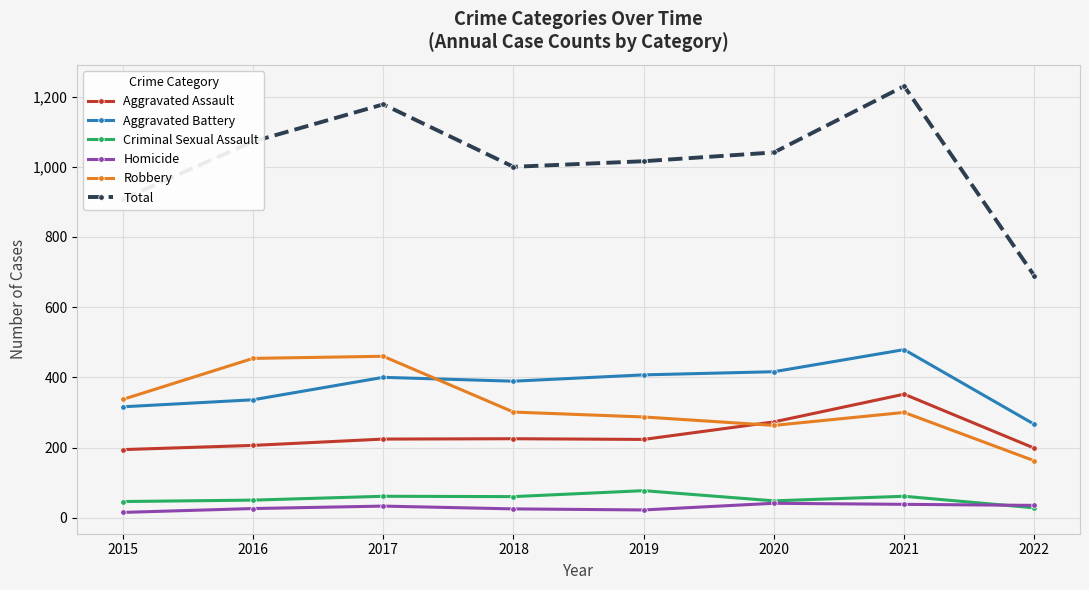

What value does the Robbery series have at 2018?

301